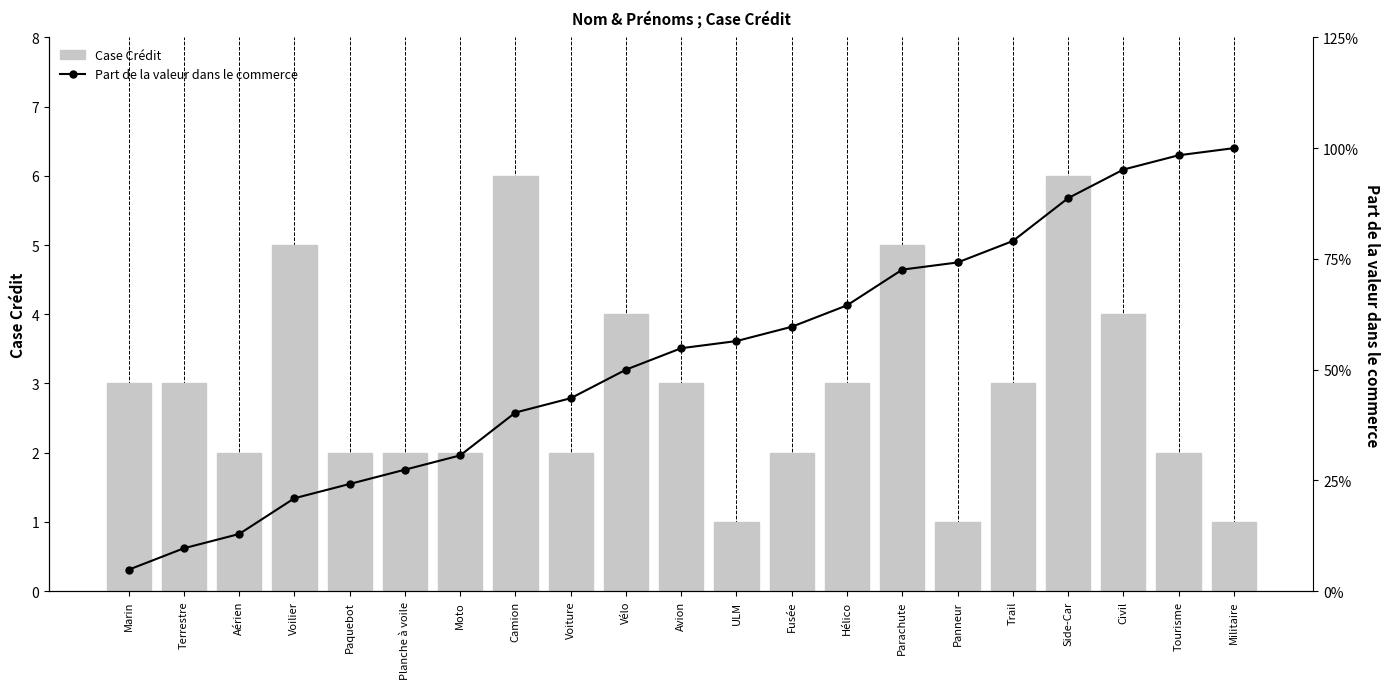

Is it true that Case Crédit equals 3.0 at Avion?

True